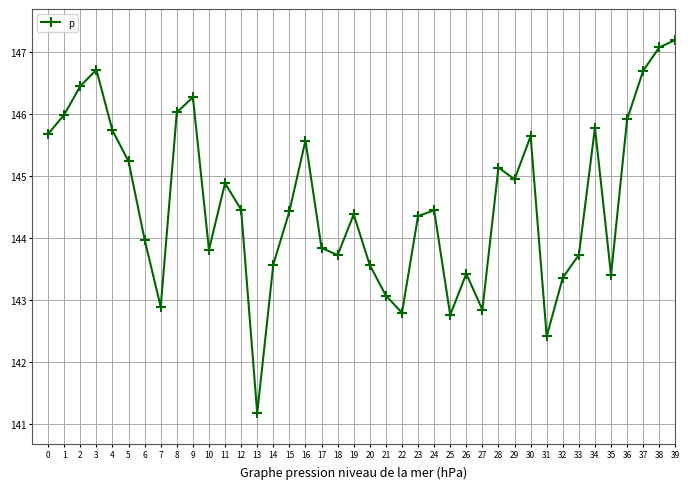

At which category does the chart reach its minimum across all series?

13